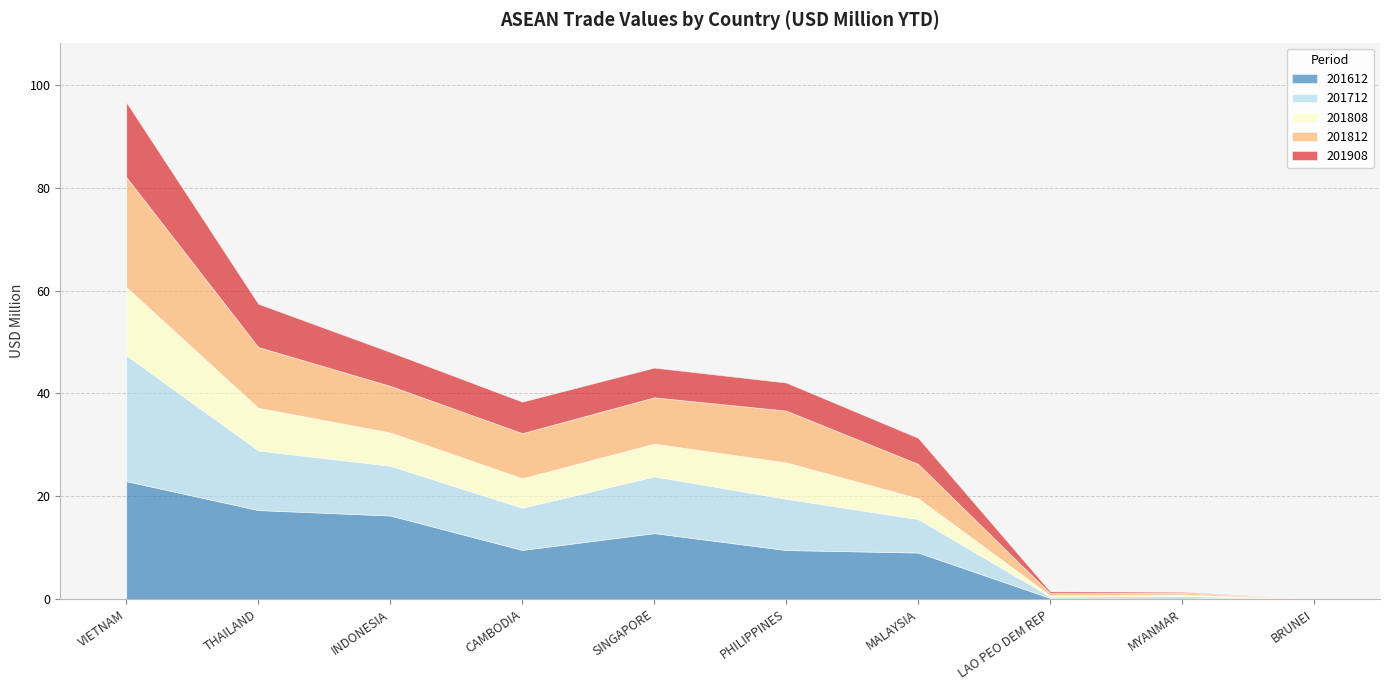

Which series has the widest spread of values?

201712